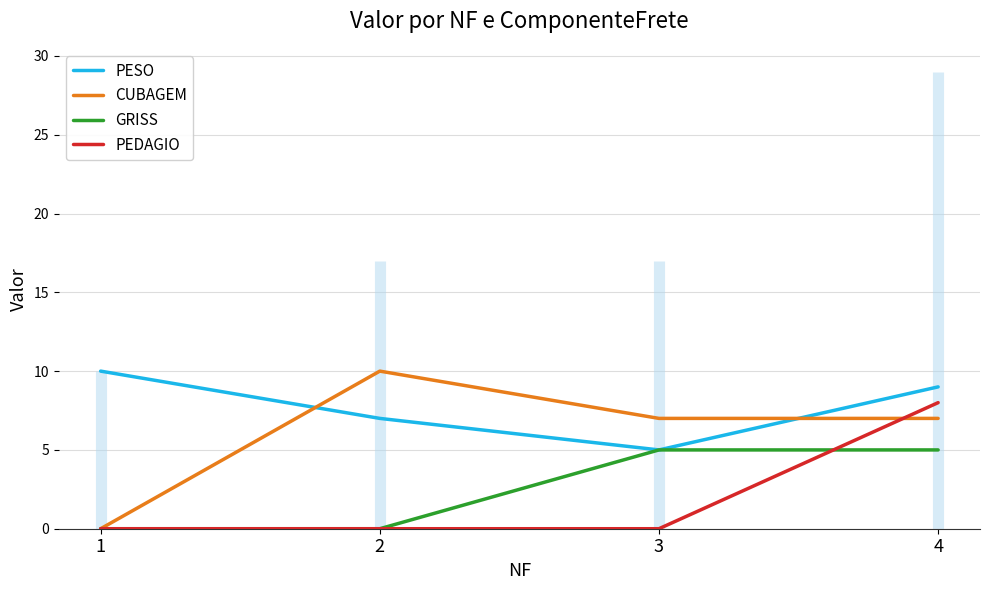

Reading left to right, list all the values displayed in this chart.

PESO: 1=10	2=7	3=5	4=9
CUBAGEM: 1=0	2=10	3=7	4=7
GRISS: 1=0	2=0	3=5	4=5
PEDAGIO: 1=0	2=0	3=0	4=8